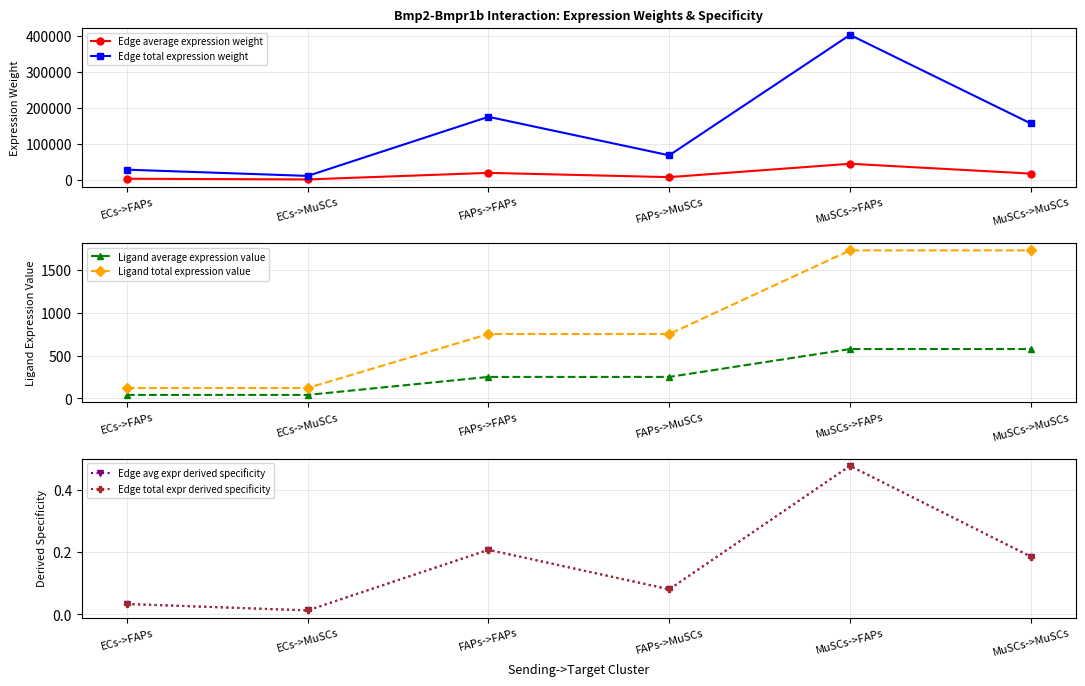

Is it true that Ligand total expression value equals 84.2 at ECs->FAPs?

False